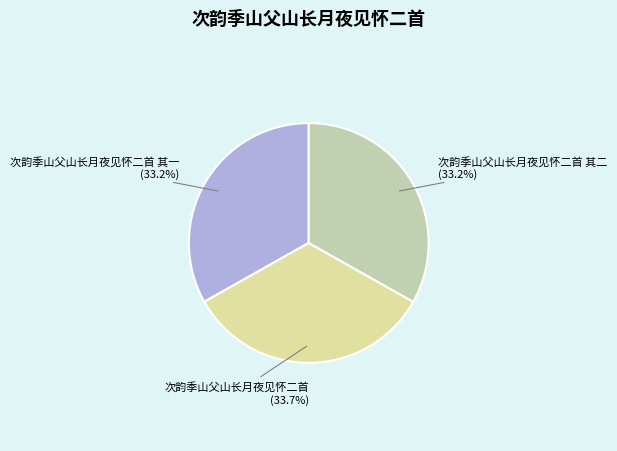

To the nearest percent, what is the average slice percentage?

33%